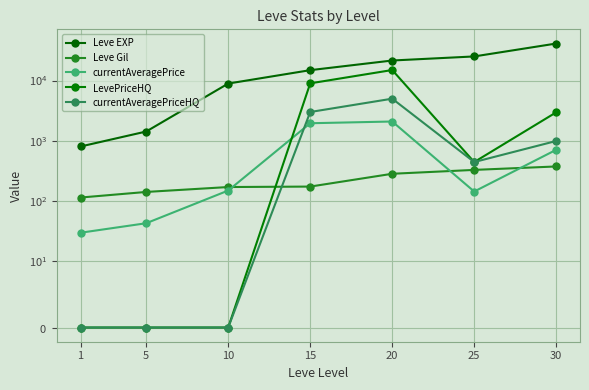

Is the value of Leve Gil at 15 greater than the value of currentAveragePrice at 10?

Yes